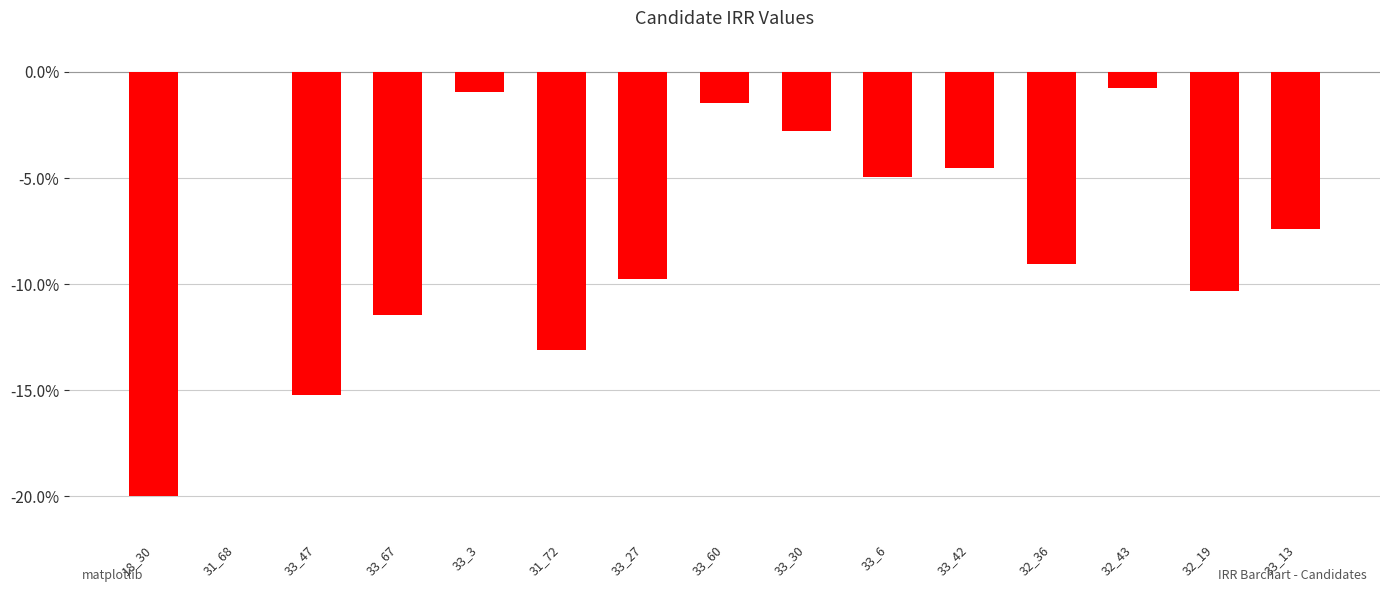

What value does the data have at 33_30?

-2.8